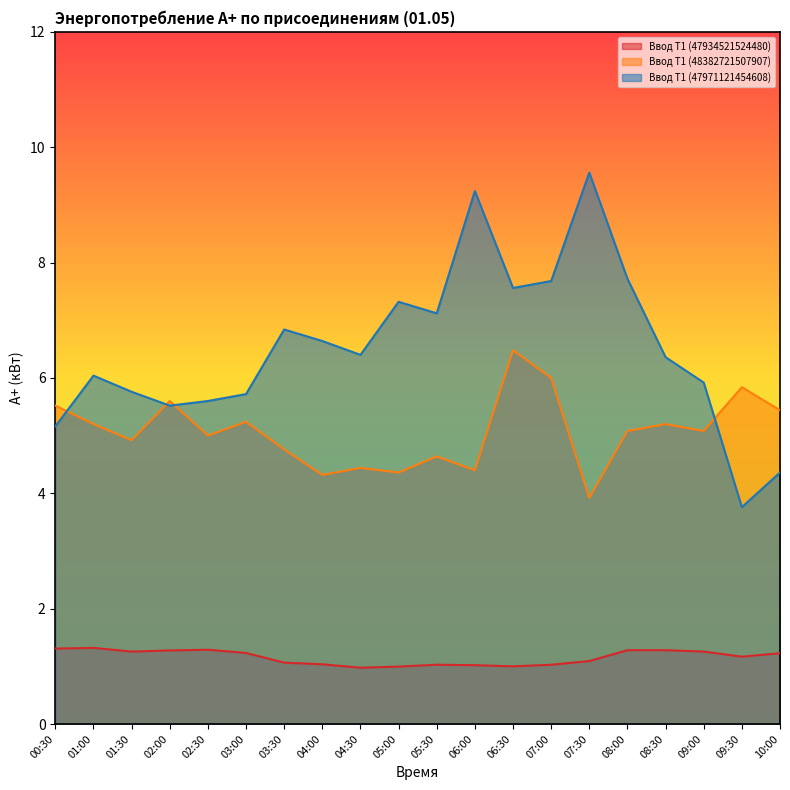

Rank the series by their average value, from highest to lowest.

Ввод Т1 (47971121454608), Ввод Т1 (48382721507907), Ввод Т1 (47934521524480)